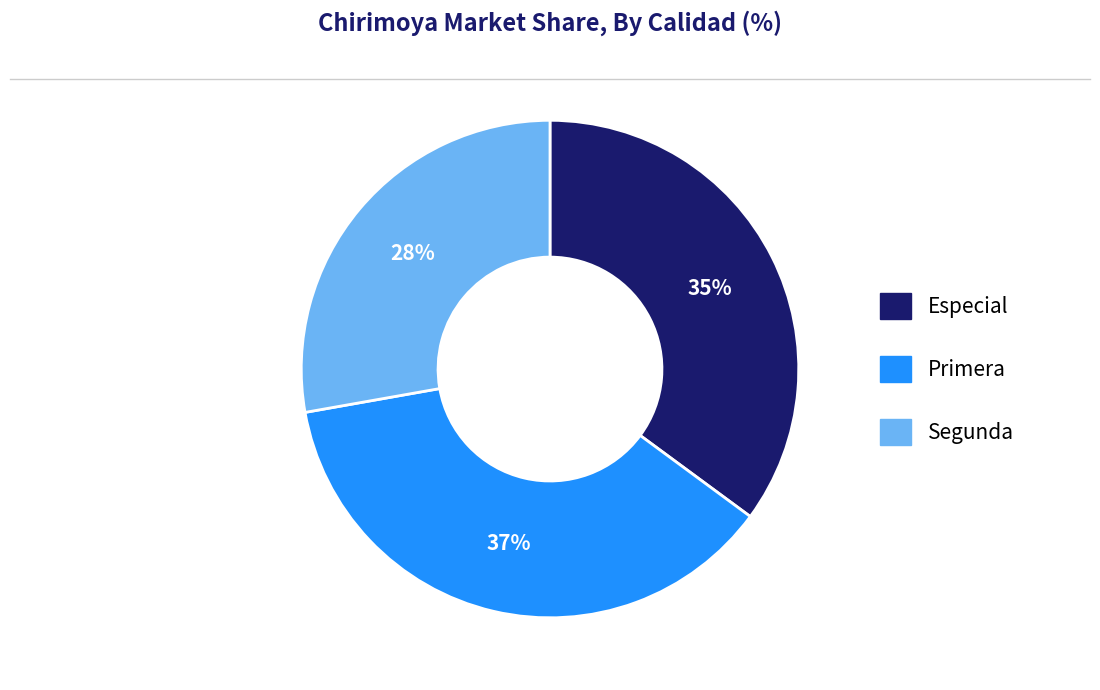

To the nearest percent, what percentage of the pie is Especial?

35%